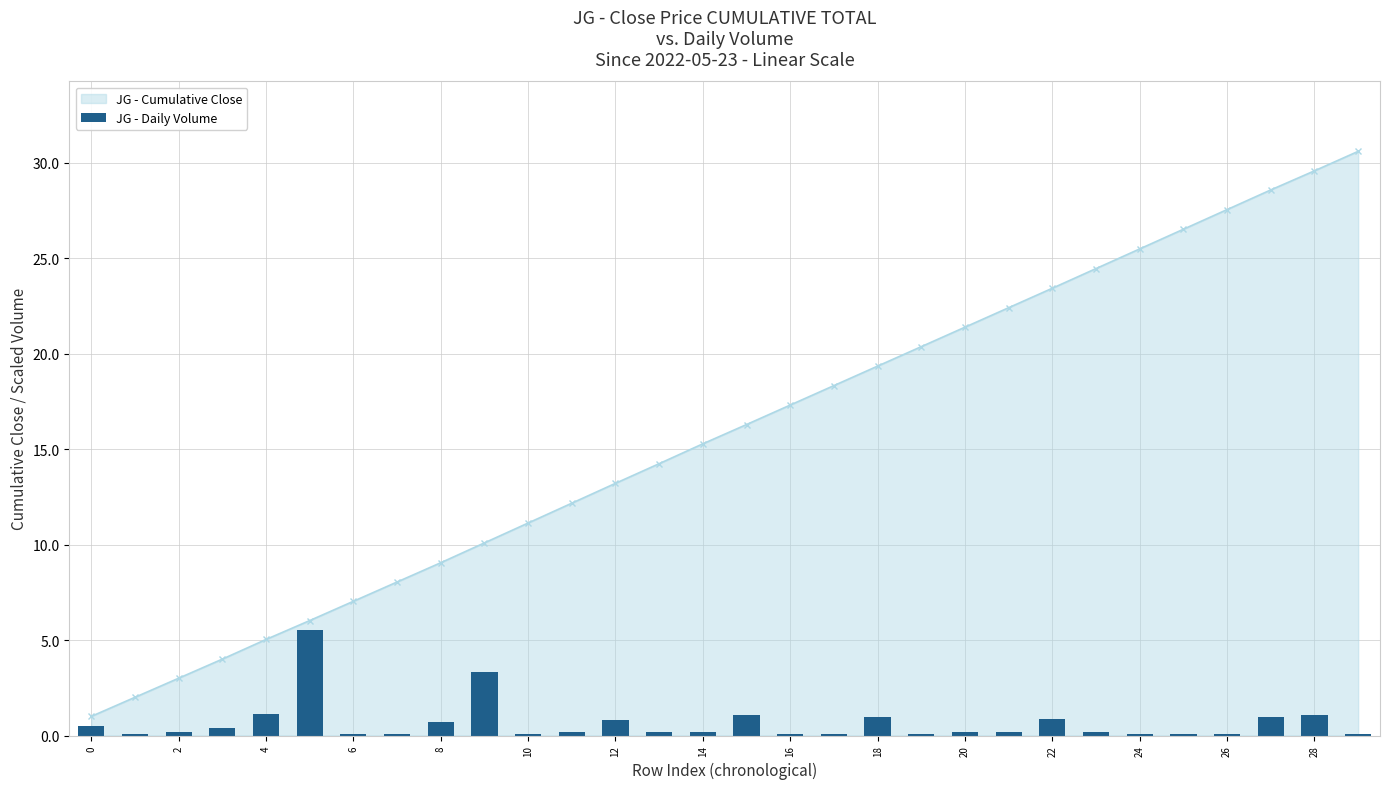

What is the value of the 22nd bar from the left?

0.2